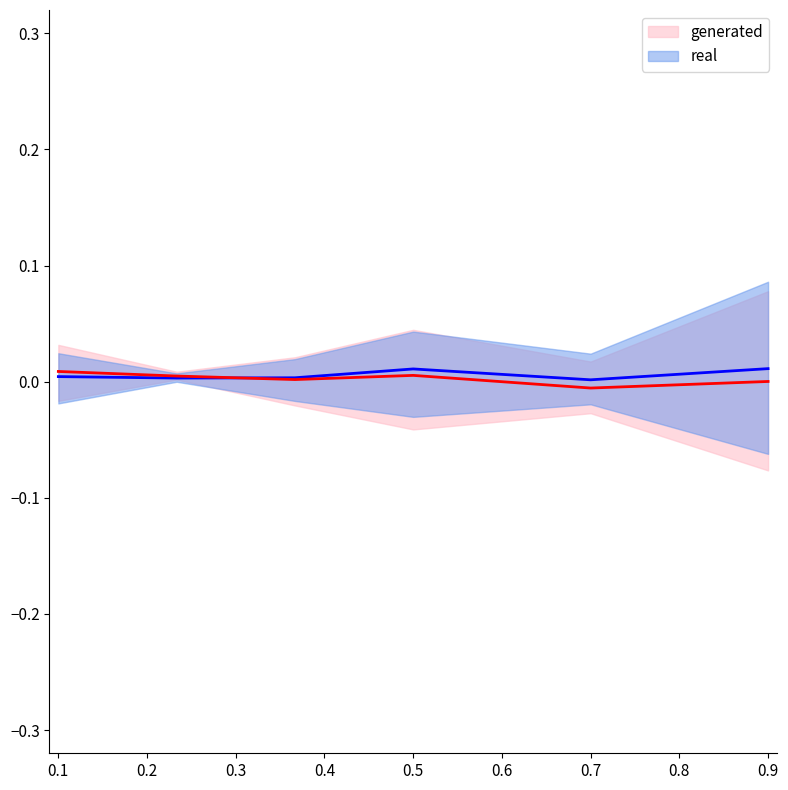

How many lines are shown in the chart?

2